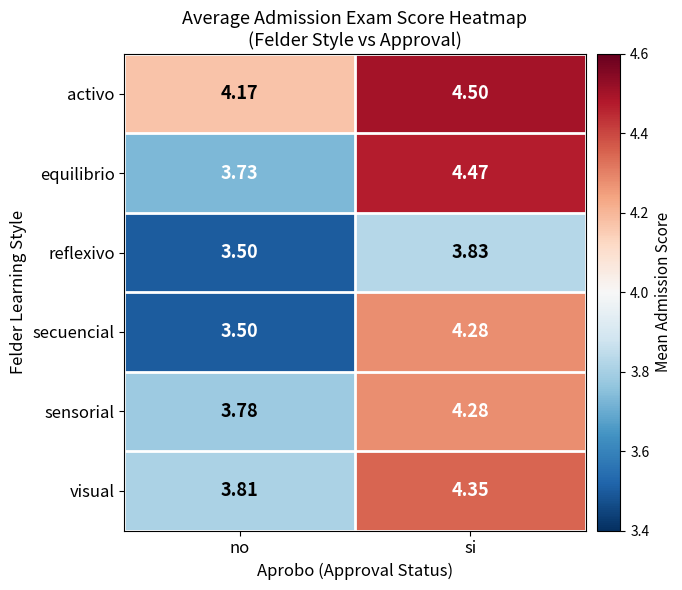

List the labels in order of visual value, largest first.

si, no